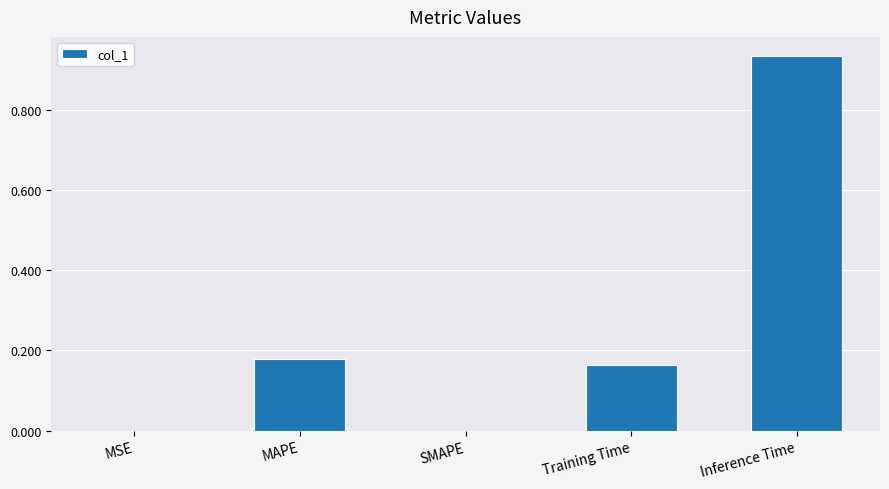

Are the bars horizontal?

No